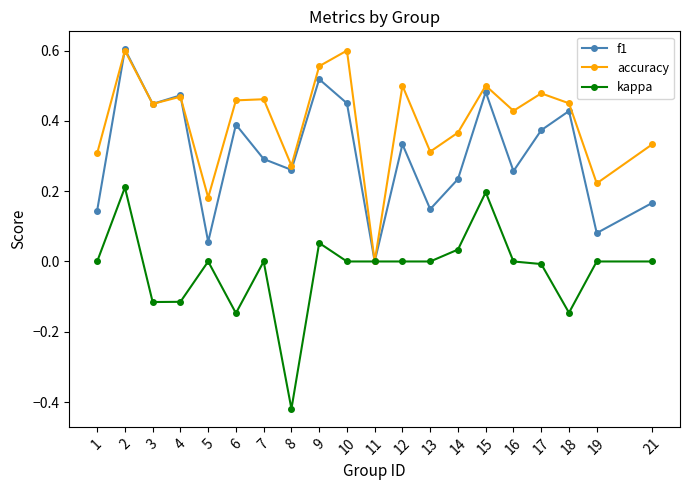

At 21, list the series in order from largest to smallest.

accuracy, f1, kappa